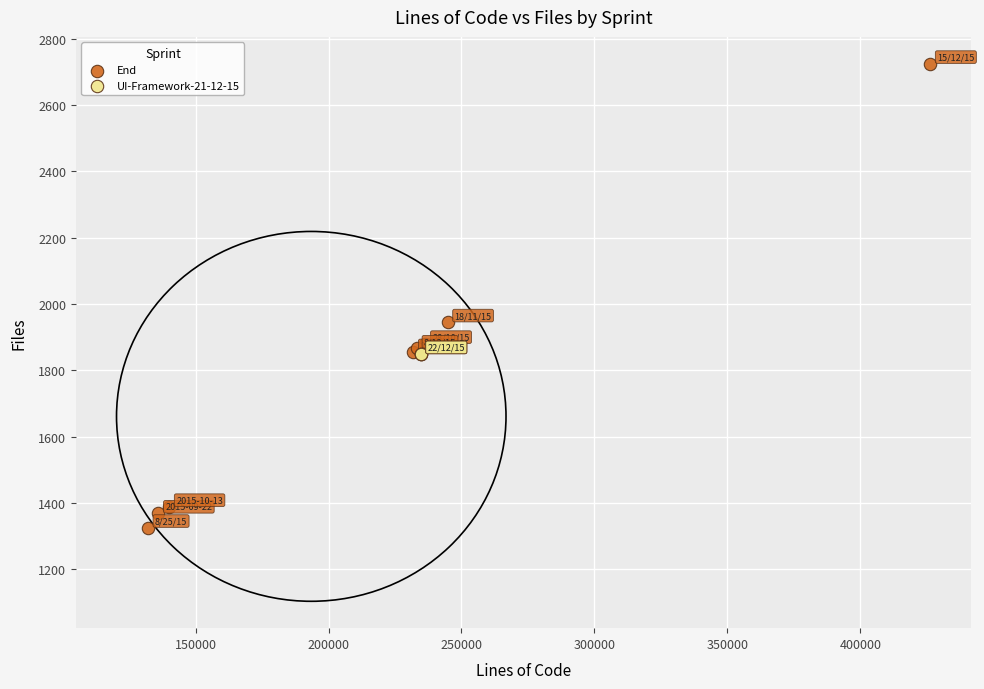

Which series contains the lowest Y value?

End